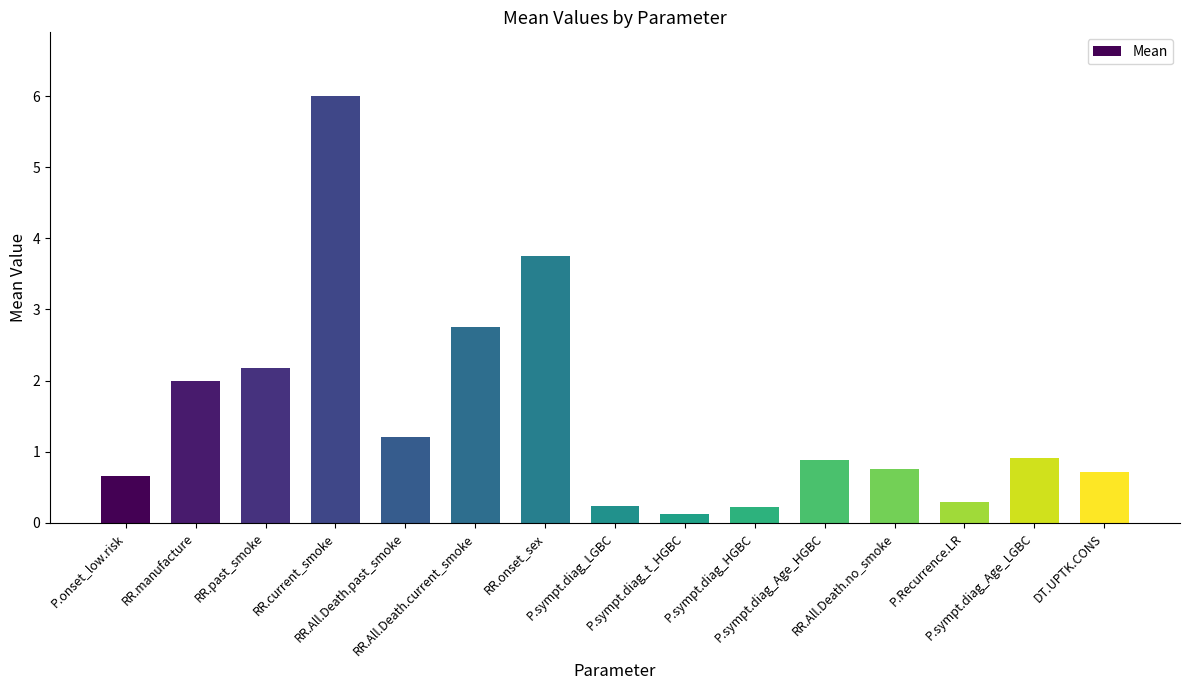

How many categories are shown in the chart?

15